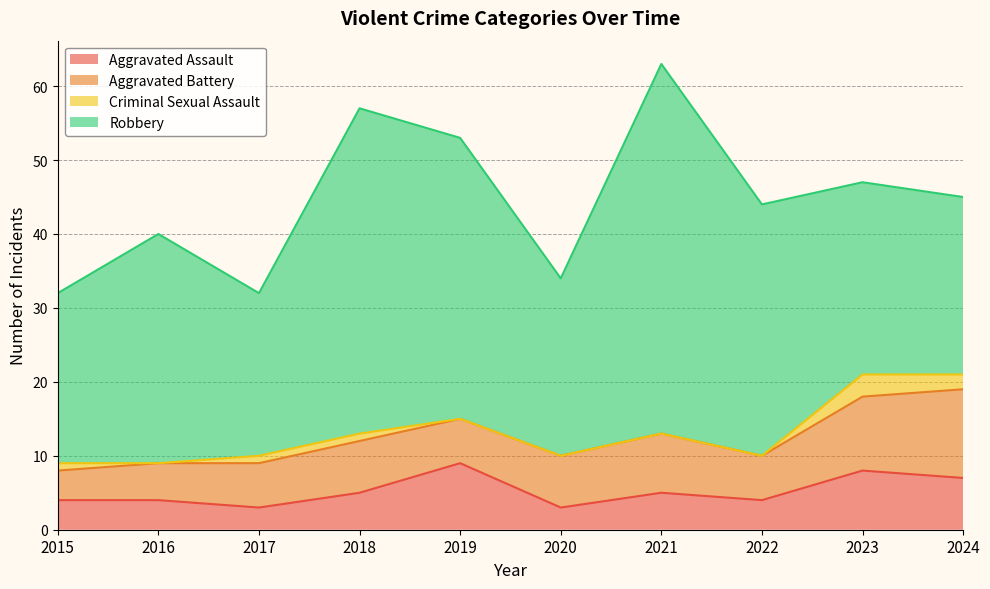

Between 2018 and 2019, which is larger?

2019